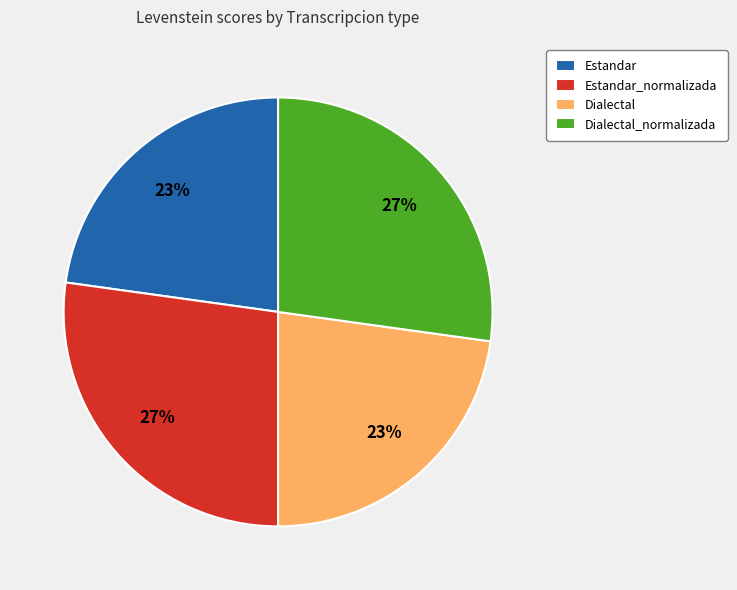

To the nearest percent, what is the difference between the largest and smallest slice percentages?

4%